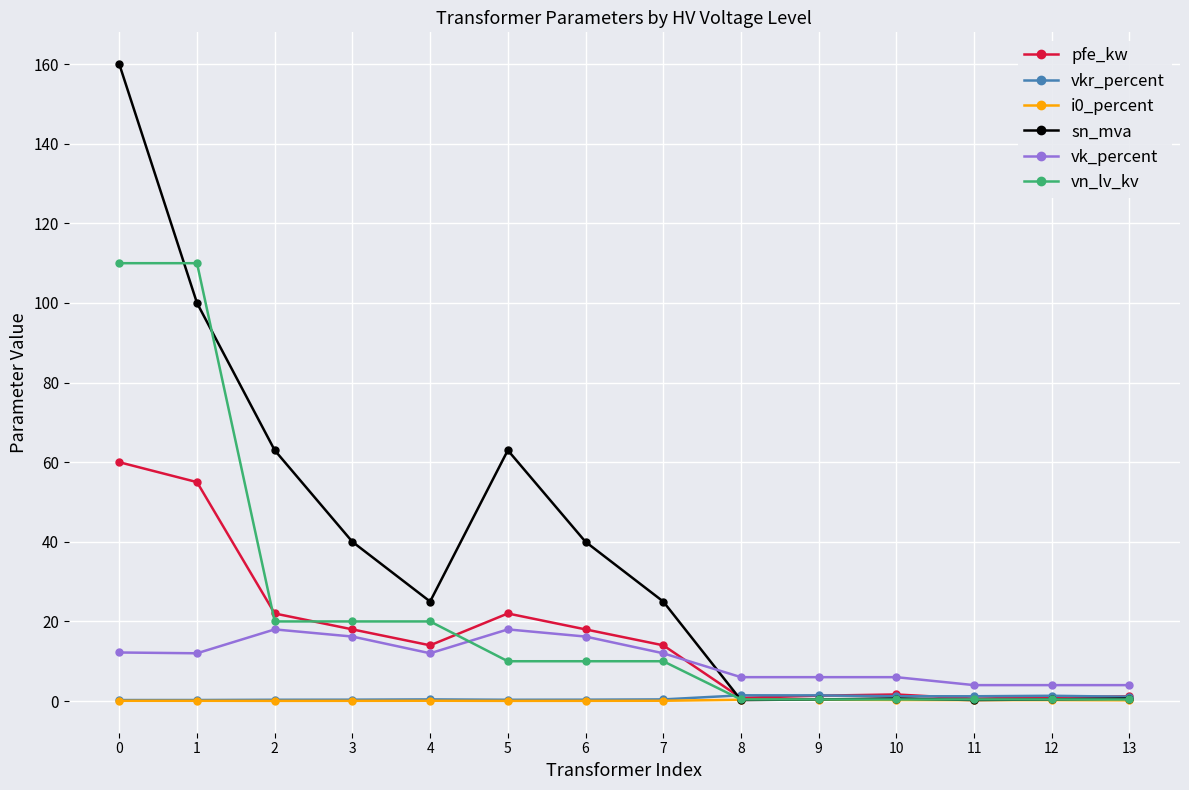

Is this an area chart (filled region under the line)?

No